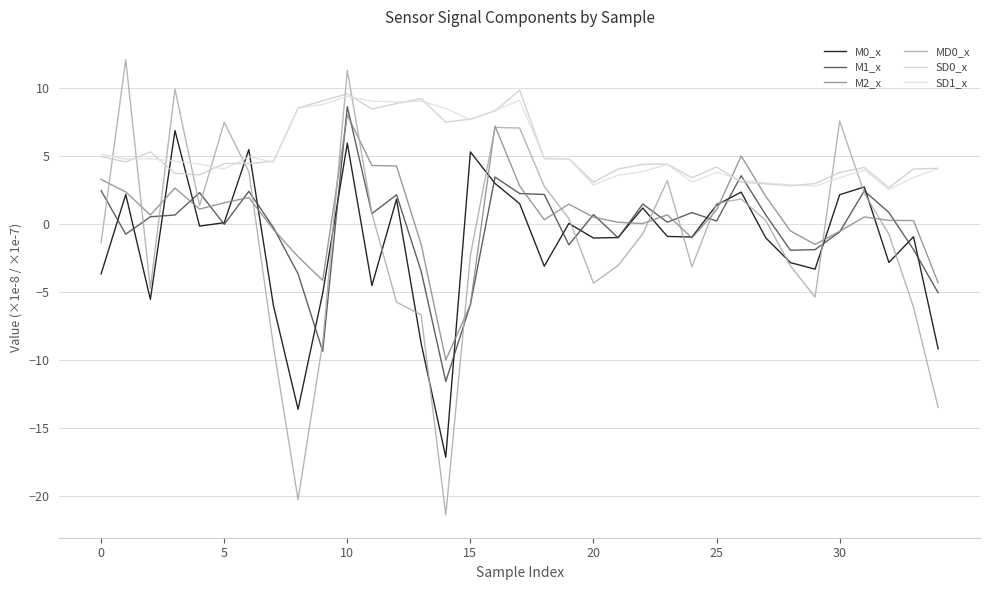

At which category is the sum across all series the highest?

10